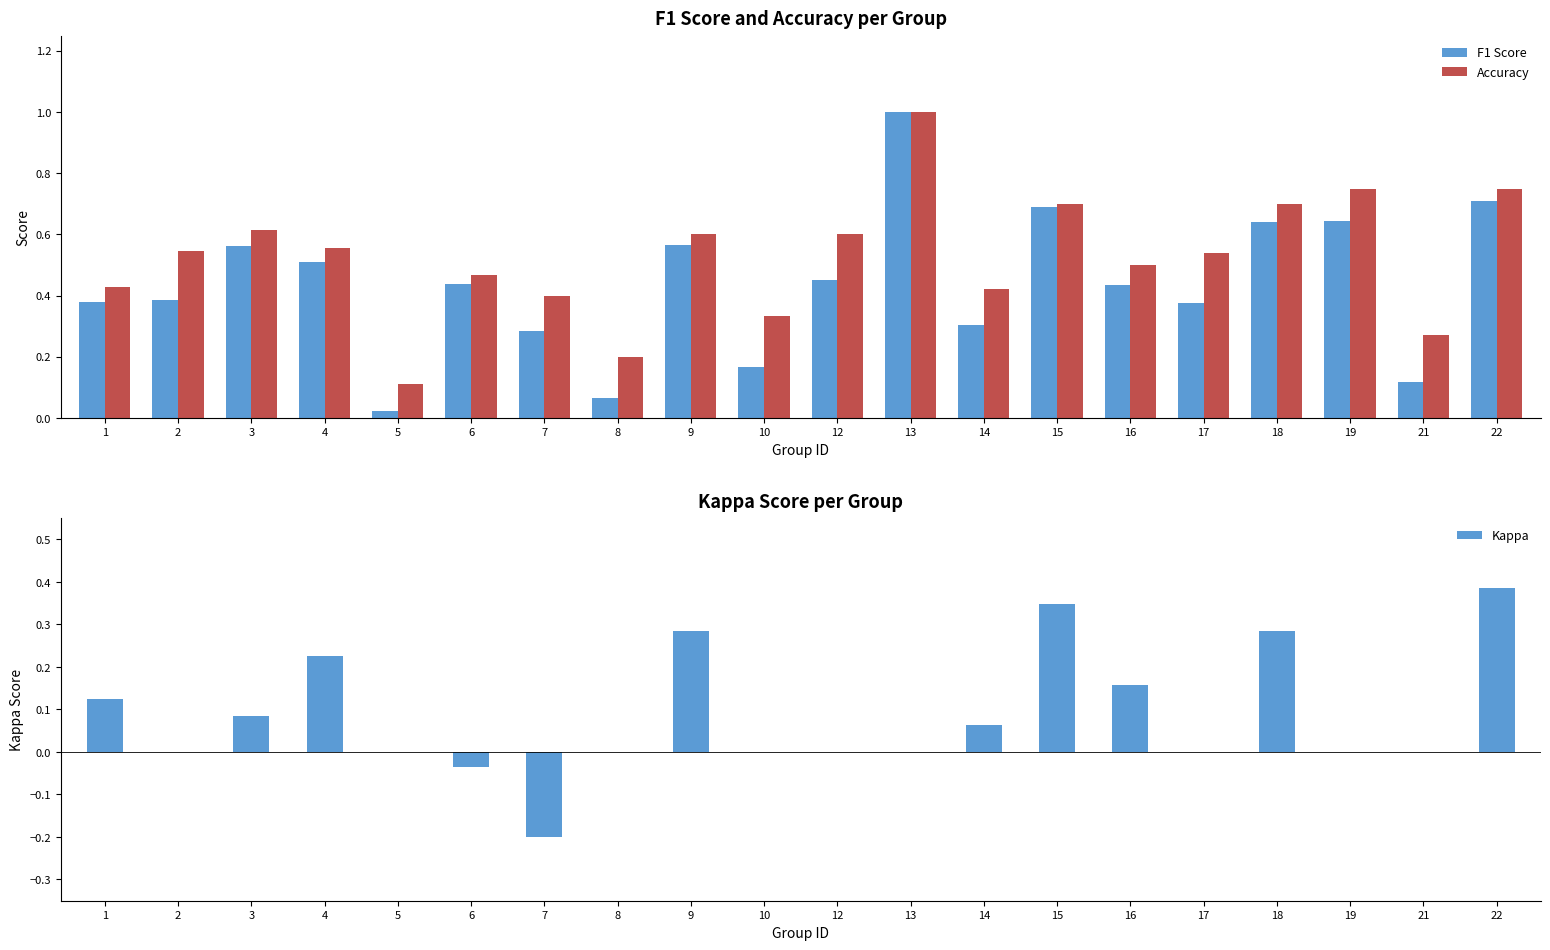

What are all the series names shown in the legend?

F1 Score, Accuracy, Kappa